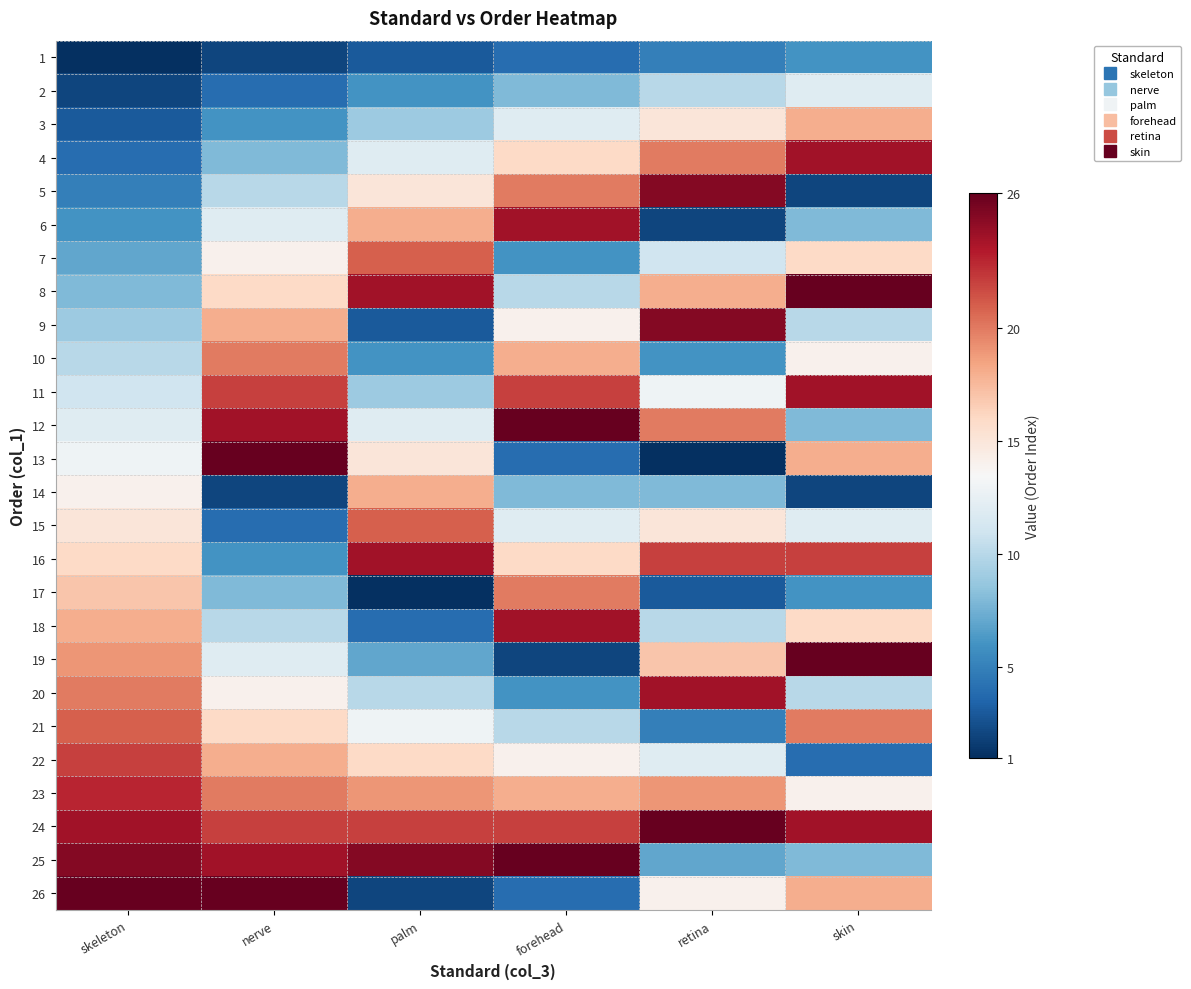

Reading left to right, what are all the values shown in this chart?

1: skeleton=1	nerve=2	palm=3	forehead=4	retina=5	skin=6
2: skeleton=2	nerve=4	palm=6	forehead=8	retina=10	skin=12
3: skeleton=3	nerve=6	palm=9	forehead=12	retina=15	skin=18
4: skeleton=4	nerve=8	palm=12	forehead=16	retina=20	skin=24
5: skeleton=5	nerve=10	palm=15	forehead=20	retina=25	skin=2
6: skeleton=6	nerve=12	palm=18	forehead=24	retina=2	skin=8
7: skeleton=7	nerve=14	palm=21	forehead=6	retina=11	skin=16
8: skeleton=8	nerve=16	palm=24	forehead=10	retina=18	skin=26
9: skeleton=9	nerve=18	palm=3	forehead=14	retina=25	skin=10
10: skeleton=10	nerve=20	palm=6	forehead=18	retina=6	skin=14
11: skeleton=11	nerve=22	palm=9	forehead=22	retina=13	skin=24
12: skeleton=12	nerve=24	palm=12	forehead=26	retina=20	skin=8
13: skeleton=13	nerve=26	palm=15	forehead=4	retina=1	skin=18
14: skeleton=14	nerve=2	palm=18	forehead=8	retina=8	skin=2
15: skeleton=15	nerve=4	palm=21	forehead=12	retina=15	skin=12
16: skeleton=16	nerve=6	palm=24	forehead=16	retina=22	skin=22
17: skeleton=17	nerve=8	palm=1	forehead=20	retina=3	skin=6
18: skeleton=18	nerve=10	palm=4	forehead=24	retina=10	skin=16
19: skeleton=19	nerve=12	palm=7	forehead=2	retina=17	skin=26
20: skeleton=20	nerve=14	palm=10	forehead=6	retina=24	skin=10
21: skeleton=21	nerve=16	palm=13	forehead=10	retina=5	skin=20
22: skeleton=22	nerve=18	palm=16	forehead=14	retina=12	skin=4
23: skeleton=23	nerve=20	palm=19	forehead=18	retina=19	skin=14
24: skeleton=24	nerve=22	palm=22	forehead=22	retina=26	skin=24
25: skeleton=25	nerve=24	palm=25	forehead=26	retina=7	skin=8
26: skeleton=26	nerve=26	palm=2	forehead=4	retina=14	skin=18